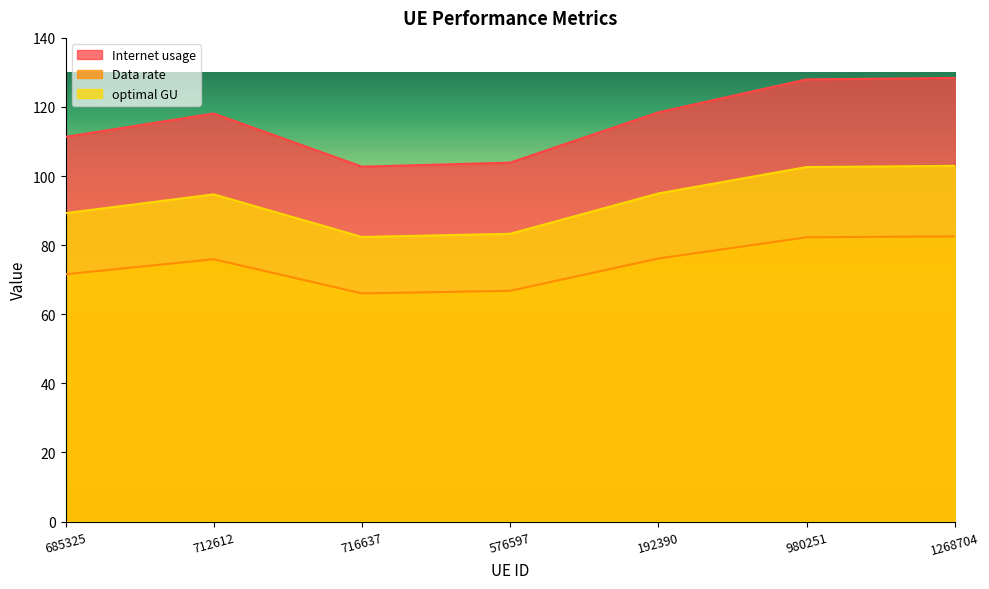

What position from the right is 980251?

2